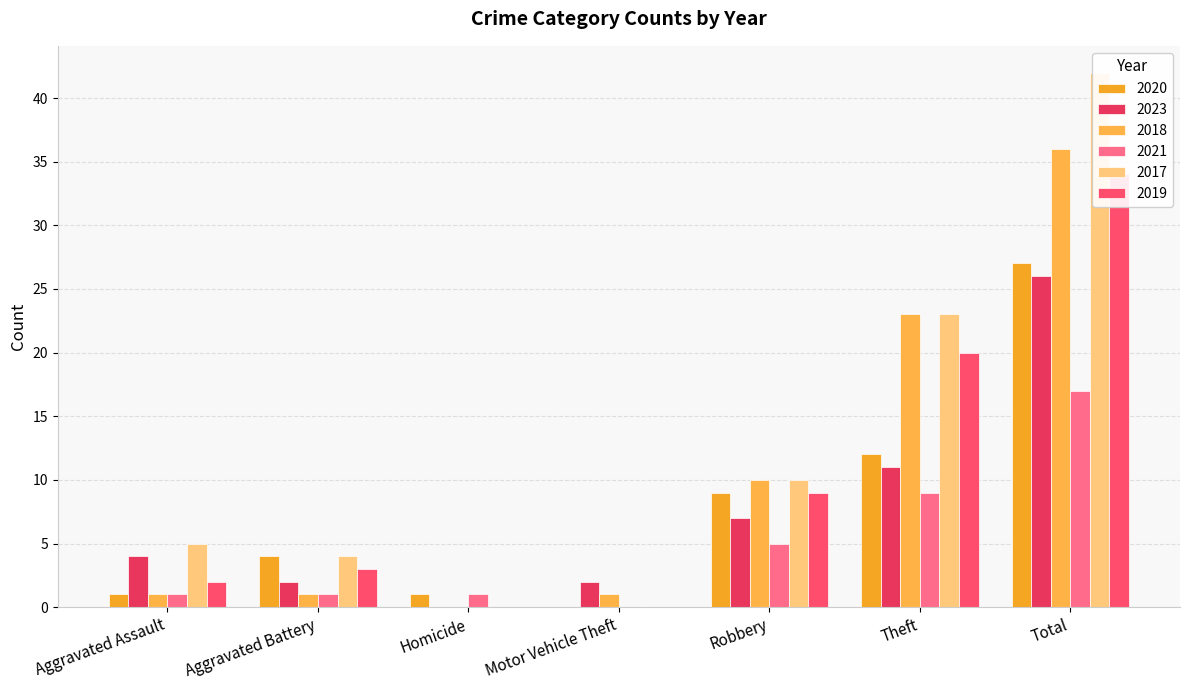

What is the difference between the second highest and second lowest values in the 2018 series?

22